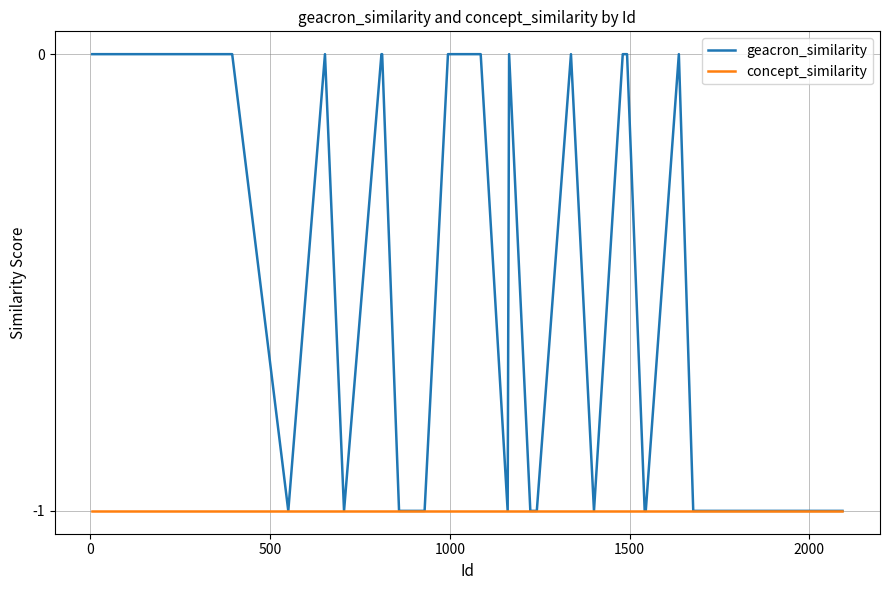

What are all the series names shown in the legend?

geacron_similarity, concept_similarity